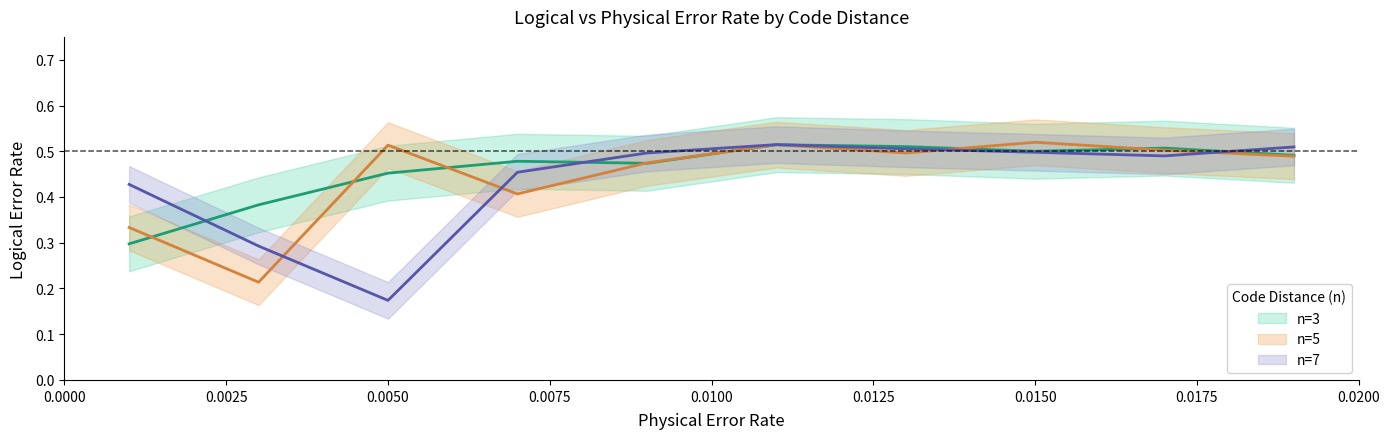

At how many categories does at least one series exceed 0?

10